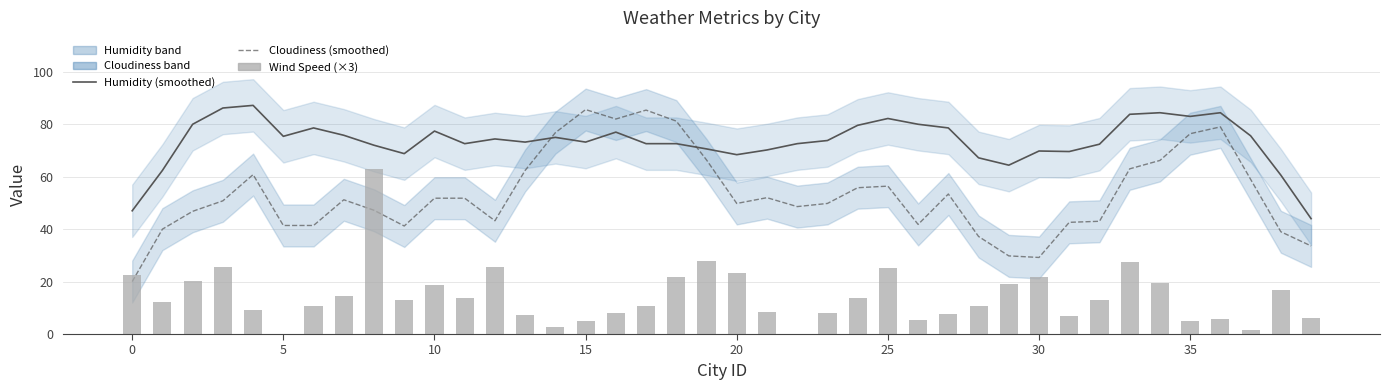

Where is Cloudiness (smoothed) nearest to the value 52?

21